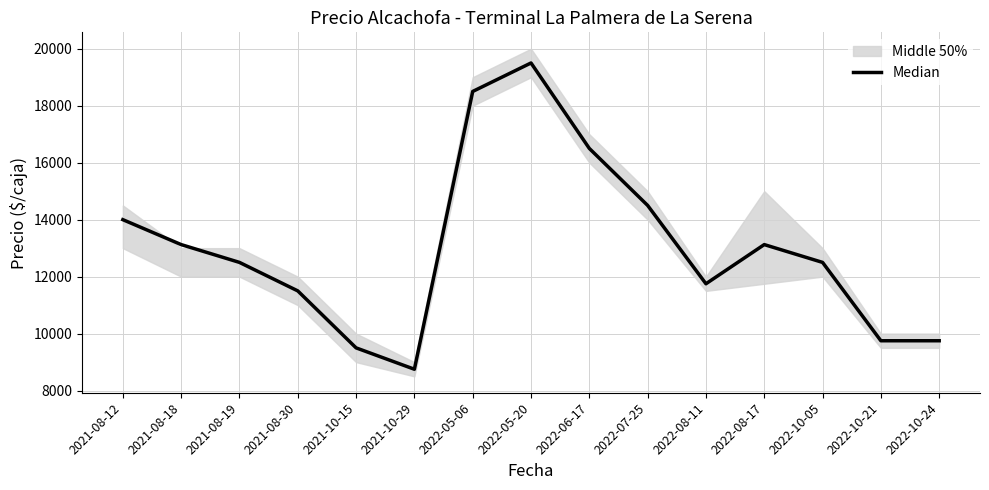

What is the label of the 1st point from the left?

2021-08-12